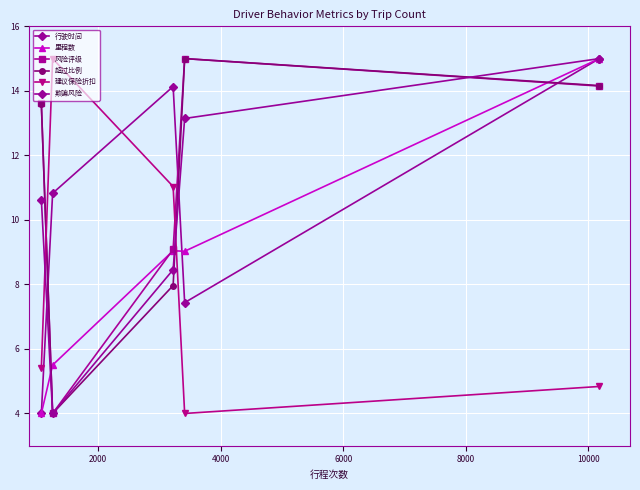

How many lines are shown in the chart?

6